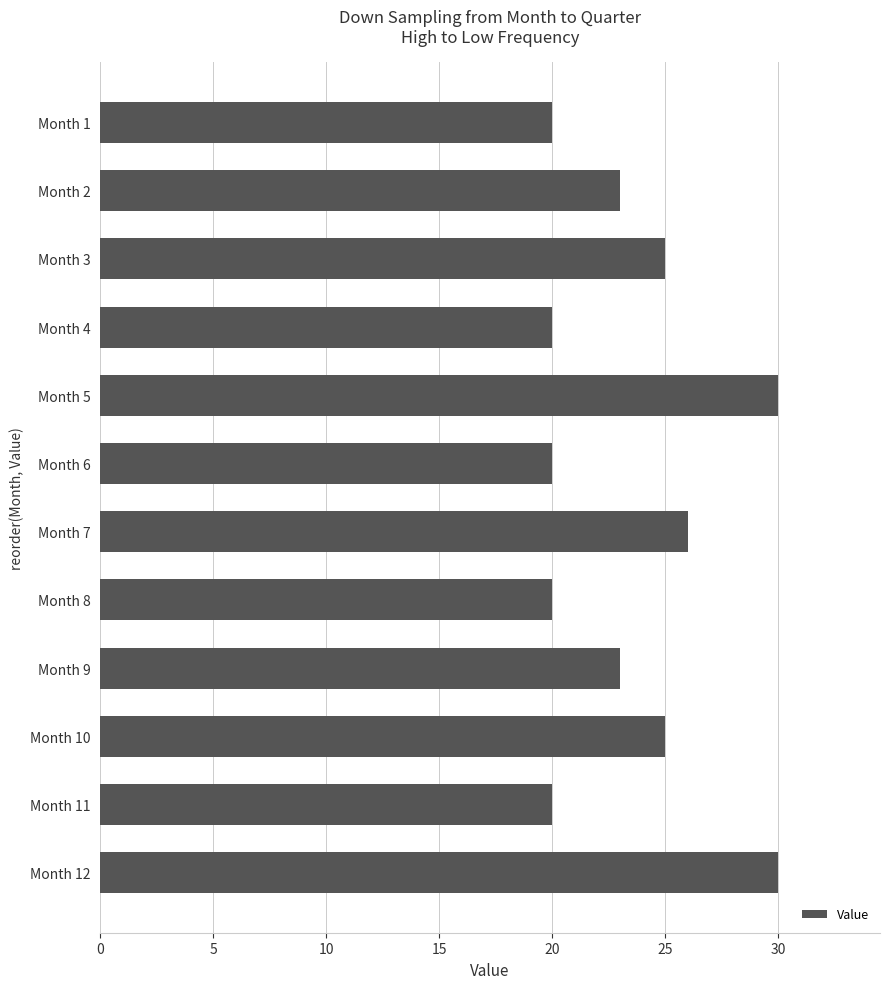

Reading top to bottom, extract all data points from this chart.

20	23	25	20	30	20	26	20	23	25	20	30